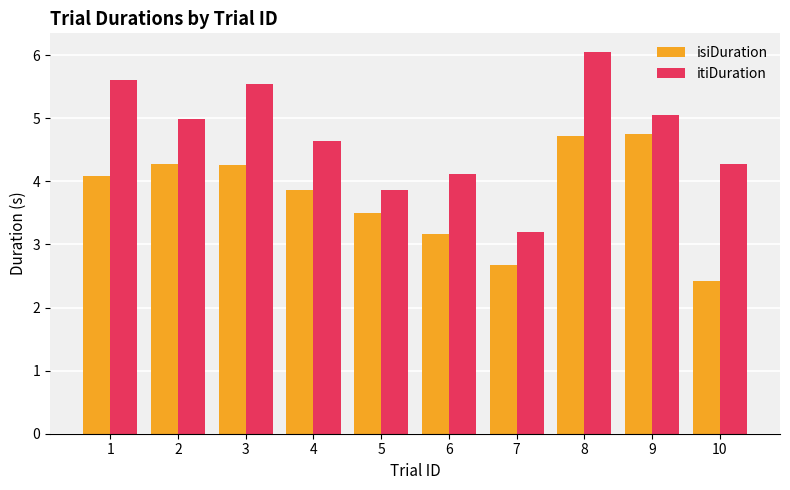

Which series has the widest spread of values?

itiDuration